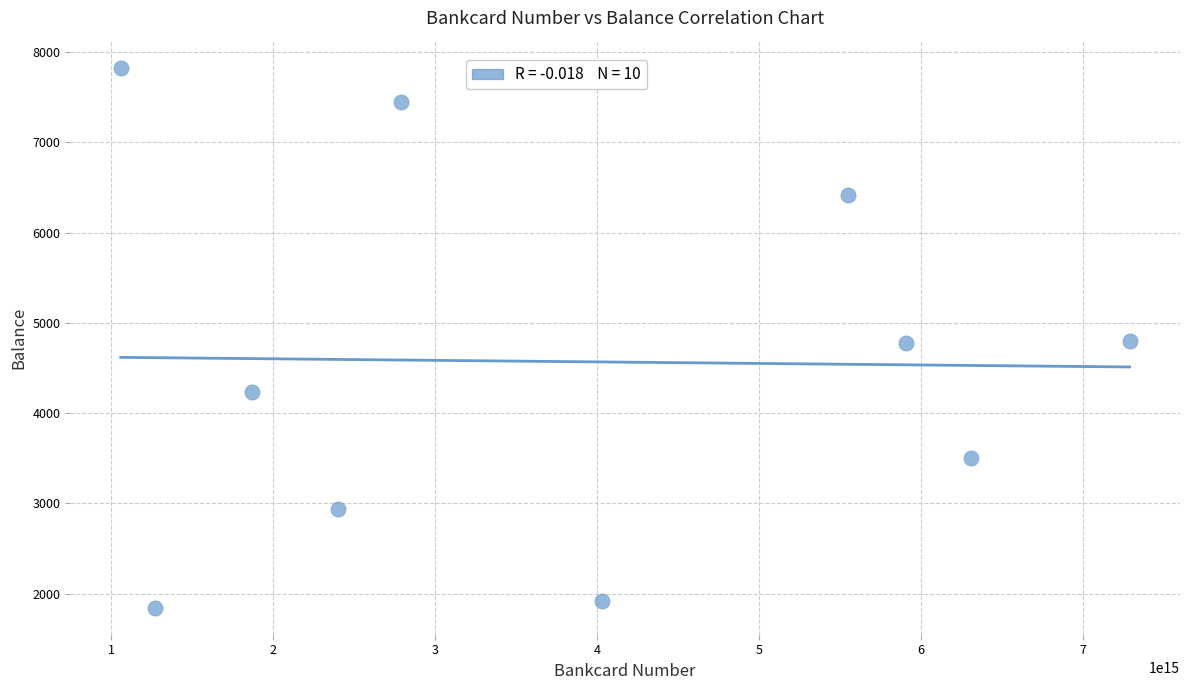

What is the average Y value?

4570.6